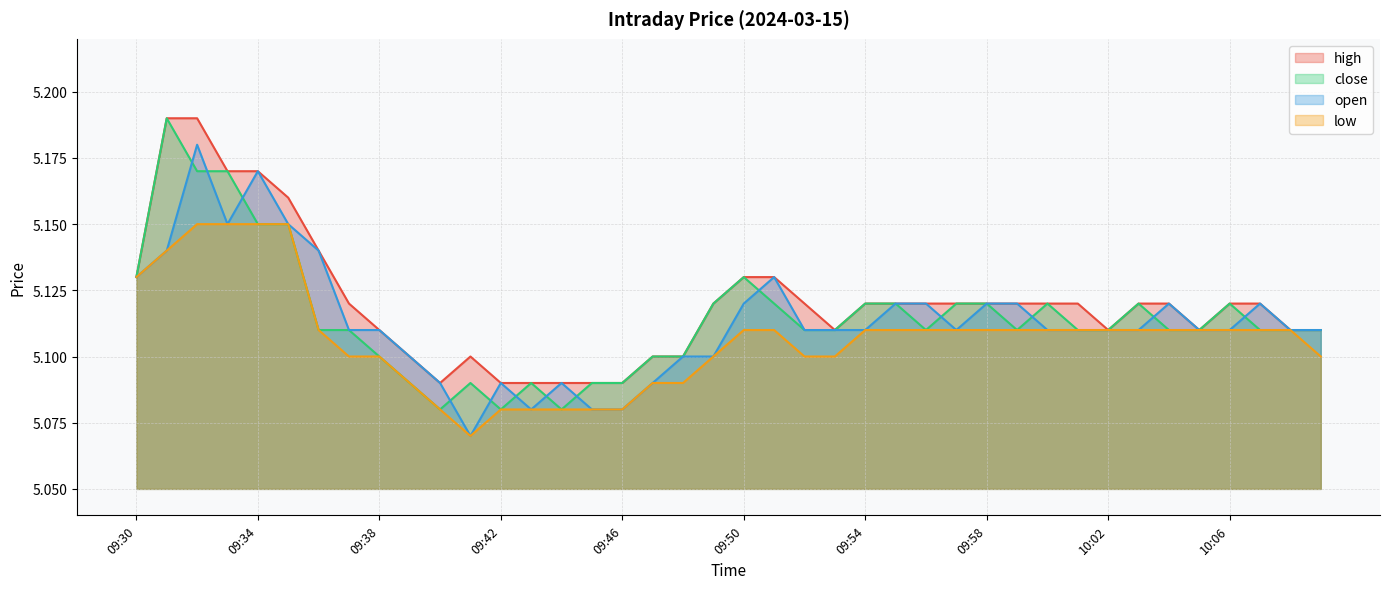

What is the average value of the high series?

5.1